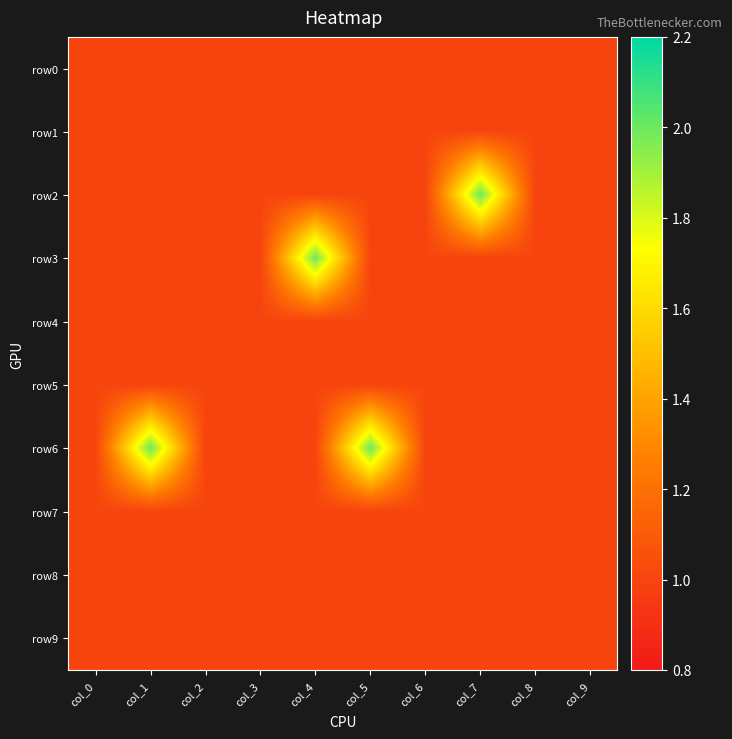

Reading right to left, transcribe all the data shown in this chart.

row0: col_9=1	col_8=1	col_7=1	col_6=1	col_5=1	col_4=1	col_3=1	col_2=1	col_1=1	col_0=1
row1: col_9=1	col_8=1	col_7=1	col_6=1	col_5=1	col_4=1	col_3=1	col_2=1	col_1=1	col_0=1
row2: col_9=1	col_8=1	col_7=2	col_6=1	col_5=1	col_4=1	col_3=1	col_2=1	col_1=1	col_0=1
row3: col_9=1	col_8=1	col_7=1	col_6=1	col_5=1	col_4=2	col_3=1	col_2=1	col_1=1	col_0=1
row4: col_9=1	col_8=1	col_7=1	col_6=1	col_5=1	col_4=1	col_3=1	col_2=1	col_1=1	col_0=1
row5: col_9=1	col_8=1	col_7=1	col_6=1	col_5=1	col_4=1	col_3=1	col_2=1	col_1=1	col_0=1
row6: col_9=1	col_8=1	col_7=1	col_6=1	col_5=2	col_4=1	col_3=1	col_2=1	col_1=2	col_0=1
row7: col_9=1	col_8=1	col_7=1	col_6=1	col_5=1	col_4=1	col_3=1	col_2=1	col_1=1	col_0=1
row8: col_9=1	col_8=1	col_7=1	col_6=1	col_5=1	col_4=1	col_3=1	col_2=1	col_1=1	col_0=1
row9: col_9=1	col_8=1	col_7=1	col_6=1	col_5=1	col_4=1	col_3=1	col_2=1	col_1=1	col_0=1